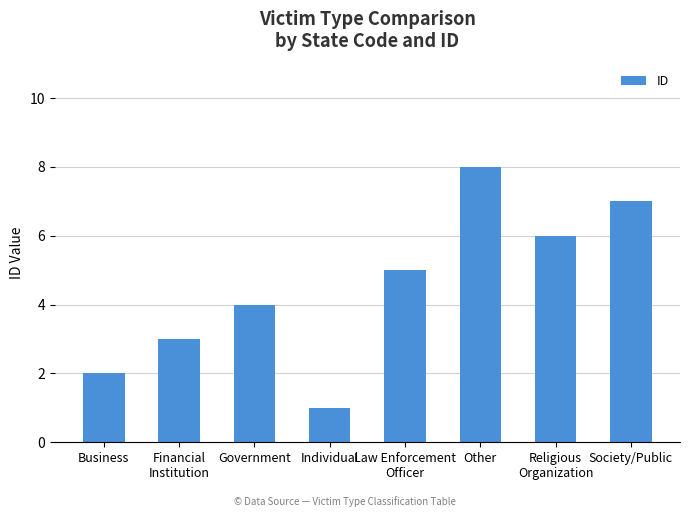

What is the difference between the second highest and minimum values?

6